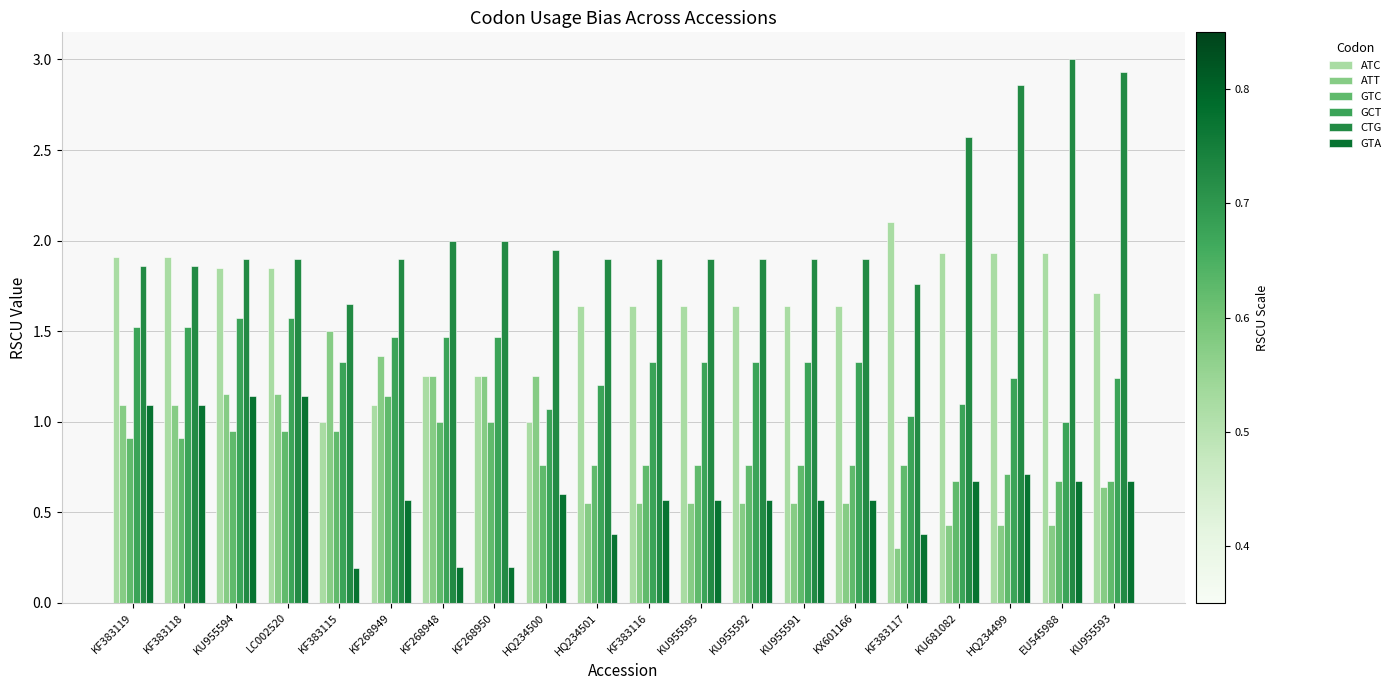

Is it true that ATT equals 0.6 at KU955593?

True